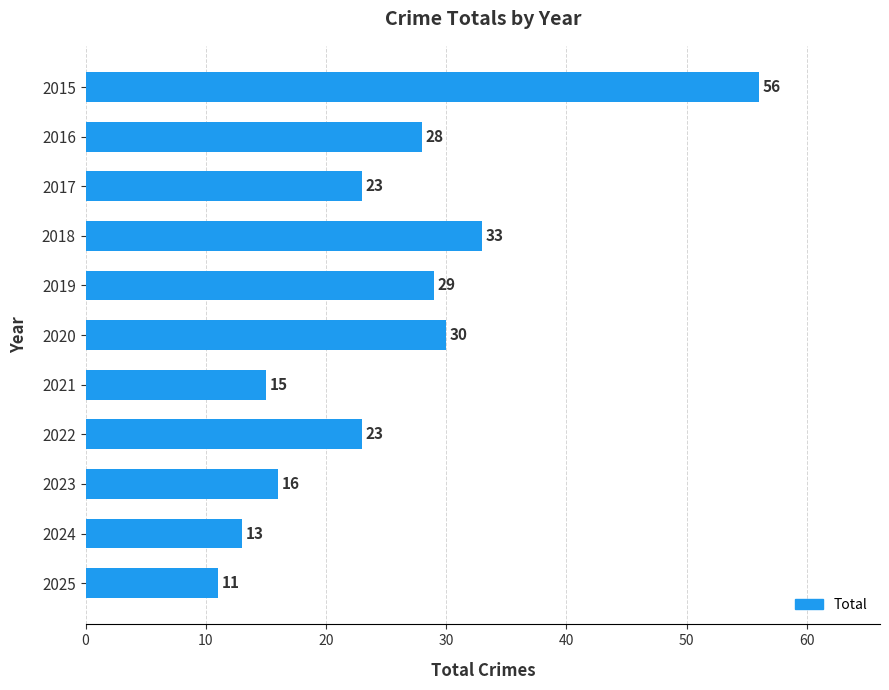

Between 2025 and 2016, which is larger?

2016